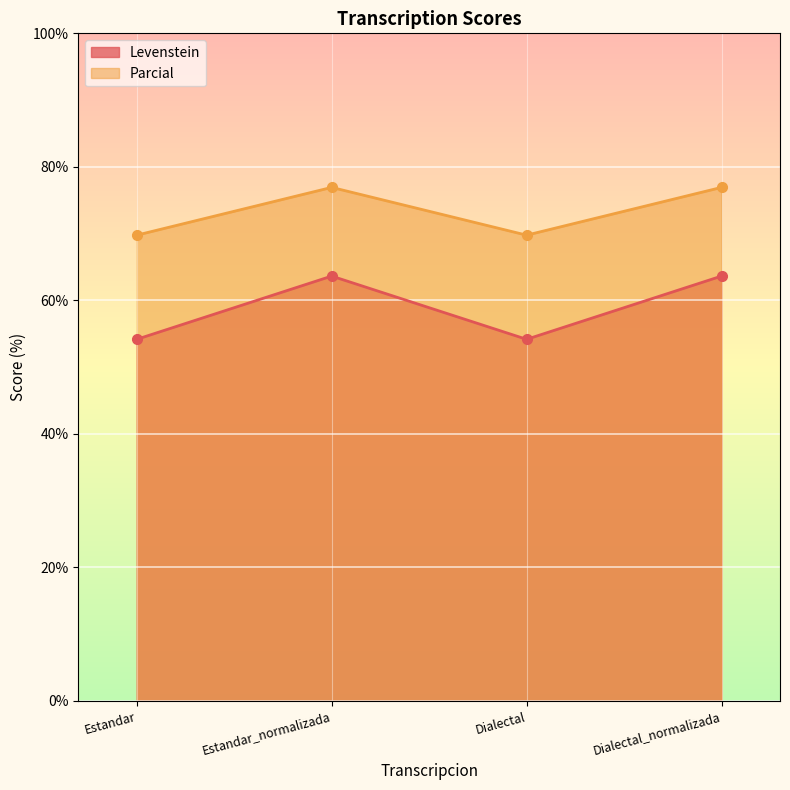

Does the chart display data point markers on the line(s)?

Yes